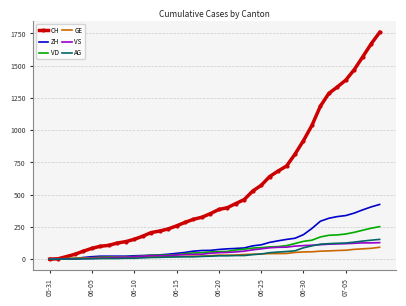

What is the maximum value for CH?

1758